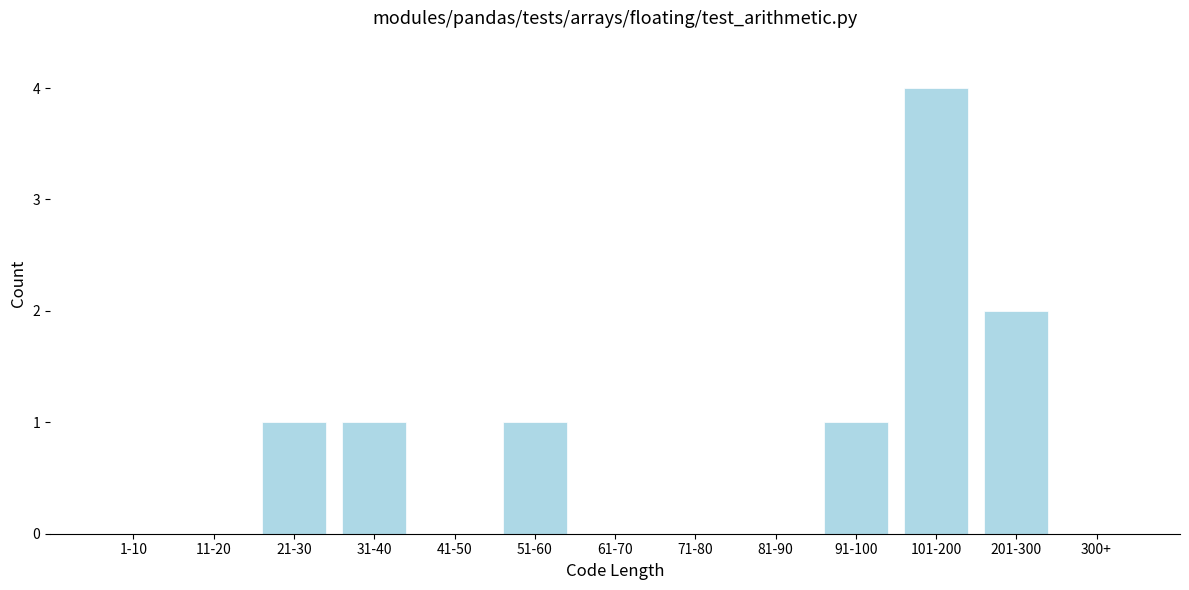

Reading left to right, list all the values displayed in this chart.

1-10=0	11-20=0	21-30=1	31-40=1	41-50=0	51-60=1	61-70=0	71-80=0	81-90=0	91-100=1	101-200=4	201-300=2	300+=0